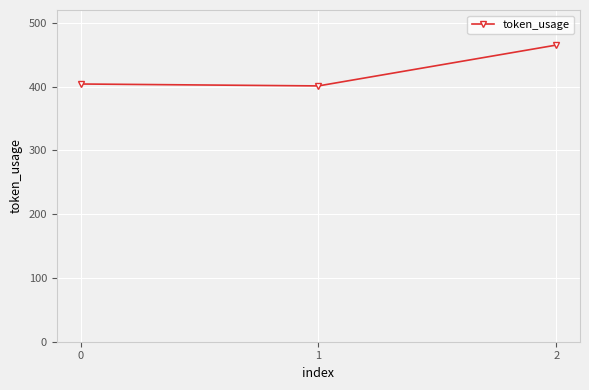

What is the greatest value displayed?

465